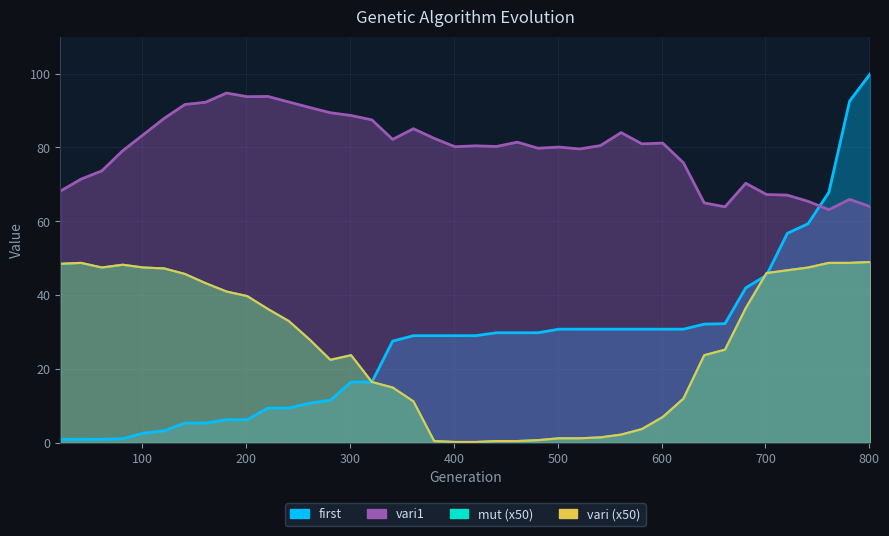

Reading left to right, list all the values displayed in this chart.

mut: 48.5	48.8	47.5	48.2	47.5	47.2	45.8	43.2	41.0	39.8	36.2	33.0	28.0	22.5	23.8	16.5	15.0	11.2	0.5	0.2	0.2	0.5	0.5	0.8	1.2	1.2	1.5	2.2	3.8	7.0	12.0	23.8	25.2	36.5	46.0	46.8	47.5	48.8	48.8	49.0
vari1: 68.2	71.4	73.7	79.1	83.5	87.9	91.6	92.3	94.7	93.8	93.8	92.3	90.8	89.4	88.7	87.5	82.2	85.1	82.5	80.2	80.5	80.3	81.4	79.8	80.1	79.6	80.5	84.0	81.0	81.2	75.9	65.0	63.9	70.3	67.3	67.1	65.4	63.2	66.0	64.0
first: 1.0	1.0	1.0	1.1	2.6	3.3	5.4	5.4	6.3	6.3	9.4	9.4	10.7	11.6	16.5	16.5	27.6	29.0	29.0	29.0	29.0	29.8	29.8	29.8	30.8	30.8	30.8	30.8	30.8	30.8	30.8	32.2	32.3	42.0	45.4	56.7	59.4	67.9	92.6	100.0
vari: 48.5	48.8	47.5	48.2	47.5	47.2	45.8	43.2	41.0	39.8	36.2	33.0	28.0	22.5	23.8	16.5	15.0	11.2	0.5	0.2	0.2	0.5	0.5	0.8	1.2	1.2	1.5	2.2	3.8	7.0	12.0	23.8	25.2	36.5	46.0	46.8	47.5	48.8	48.8	49.0